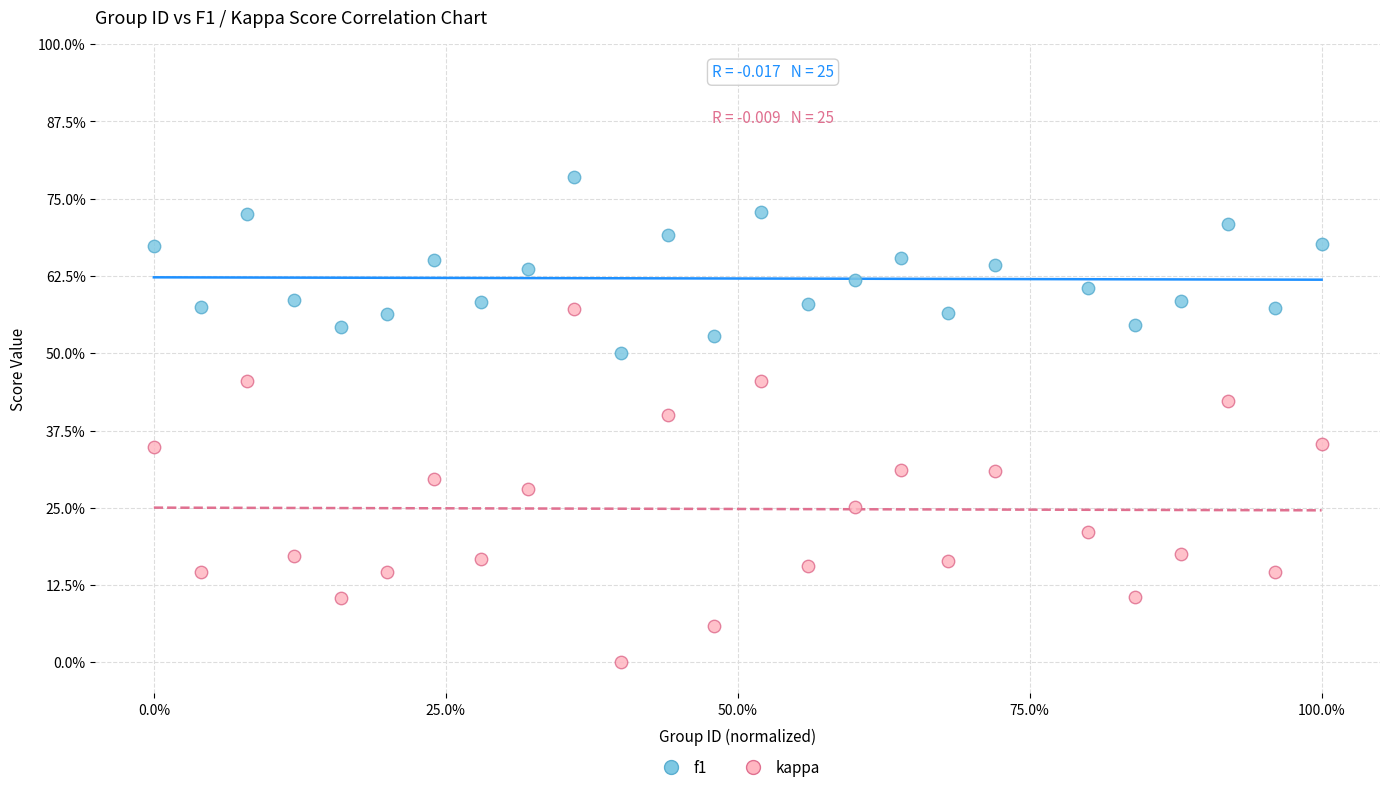

Which series reaches the minimum Y coordinate?

kappa